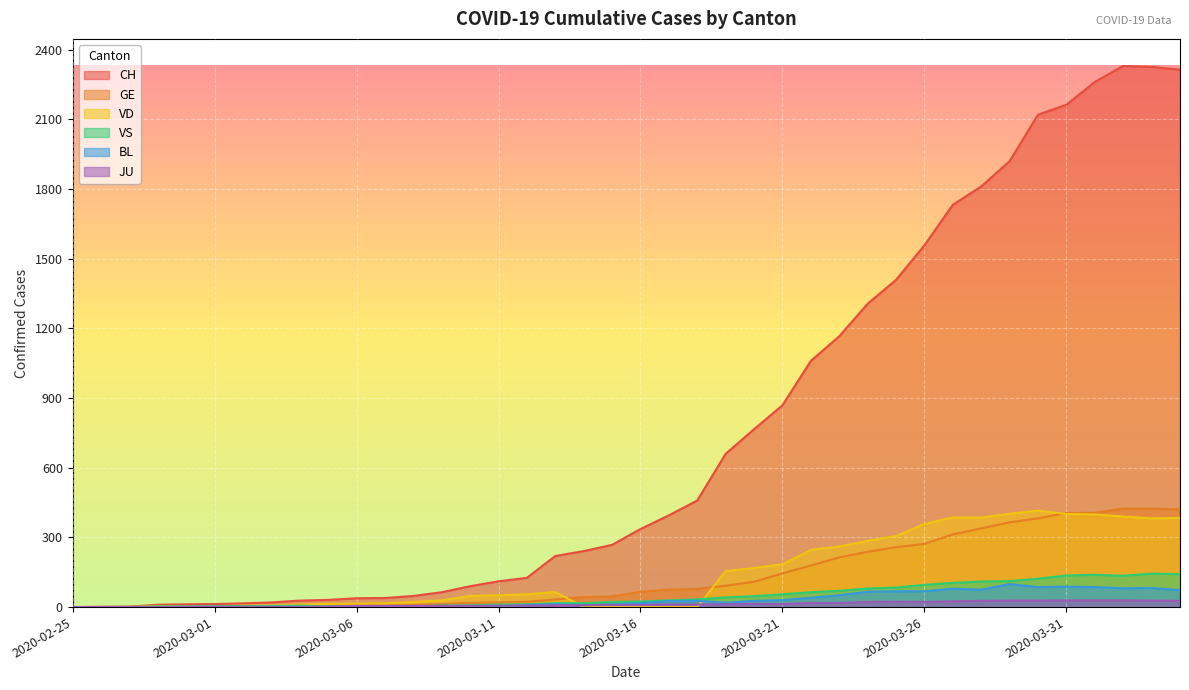

Reading left to right, list all the values displayed in this chart.

CH: 0	1	2	10	12	13	16	20	28	31	38	39	48	64	90	111	126	220	241	268	336	395	459	660	766	869	1060	1166	1306	1409	1558	1732	1811	1920	2120	2163	2261	2330	2326	2314
GE: 0	1	1	2	3	3	3	4	4	5	7	7	9	13	18	20	23	33	43	46	66	75	78	92	109	145	179	214	238	258	272	313	339	365	382	405	406	424	424	421
VD: 0	0	0	4	4	4	6	8	11	14	15	16	22	29	48	51	55	65	0	0	0	0	0	155	168	184	246	261	285	306	358	386	385	402	415	401	399	390	382	384
VS: 0	0	0	3	3	4	4	5	6	3	3	0	3	7	8	11	12	17	17	22	24	29	33	42	47	55	64	70	80	84	96	104	110	112	122	136	139	135	144	142
BL: 0	0	0	0	1	1	1	1	1	1	4	4	4	4	5	3	9	12	8	12	17	26	27	19	27	30	40	51	66	68	68	79	75	99	86	88	86	81	82	73
JU: 0	0	0	0	1	1	1	1	1	2	5	5	5	5	5	6	6	8	8	9	9	11	11	12	14	13	18	18	22	23	22	25	27	28	28	29	29	29	28	27